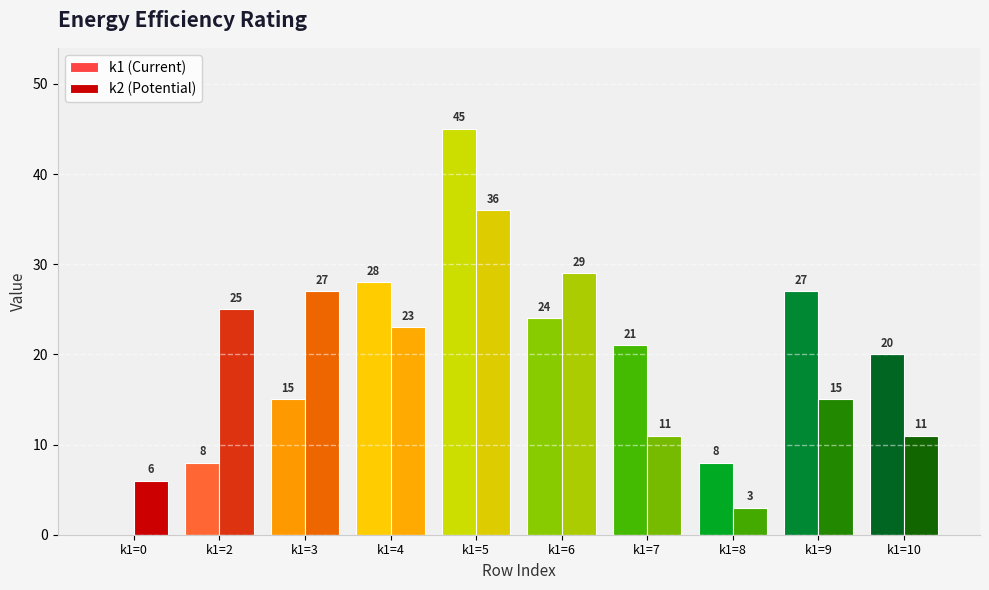

What is the approximate value of k1 (Current) at k1=4, to the nearest 10?

30